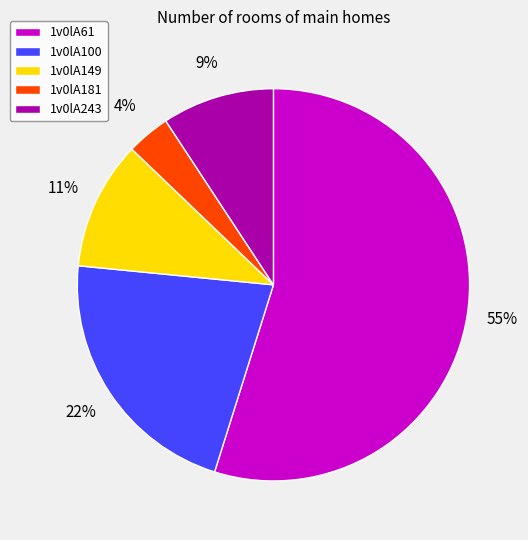

What percentage is the 1v0lA149 slice, to the nearest percent?

11%